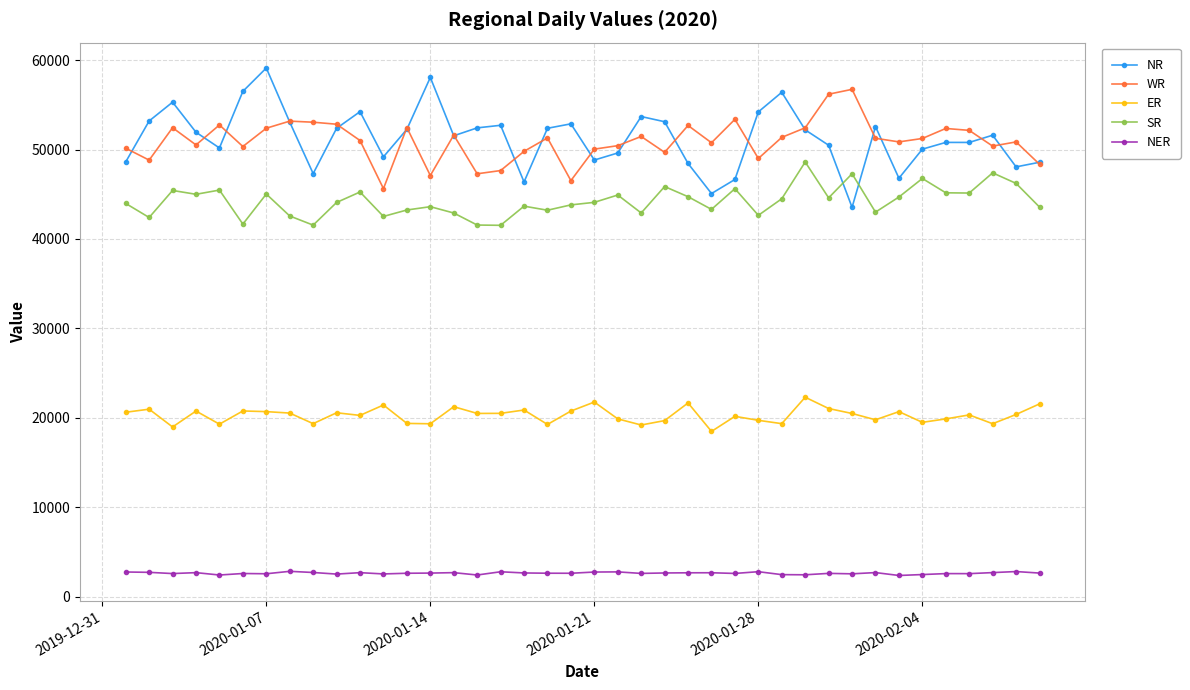

At how many categories does at least one series exceed 10589?

40